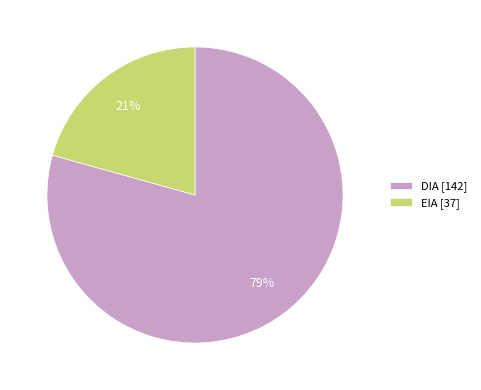

Rank the categories by value from lowest to highest.

EIA, DIA